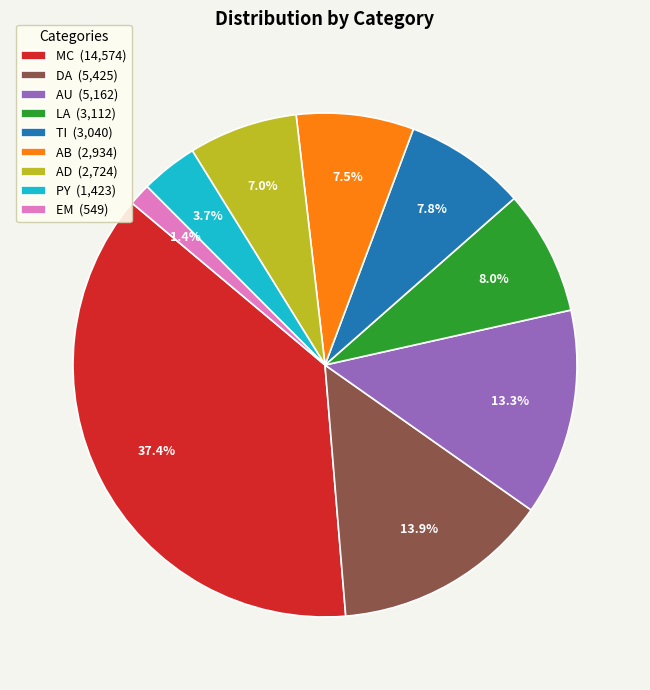

Which category has the smallest portion of the pie?

EM